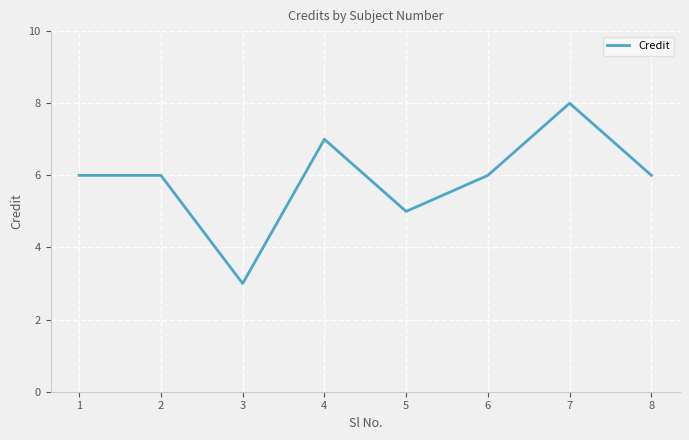

Reading left to right, what are all the values shown in this chart?

1=6	2=6	3=3	4=7	5=5	6=6	7=8	8=6